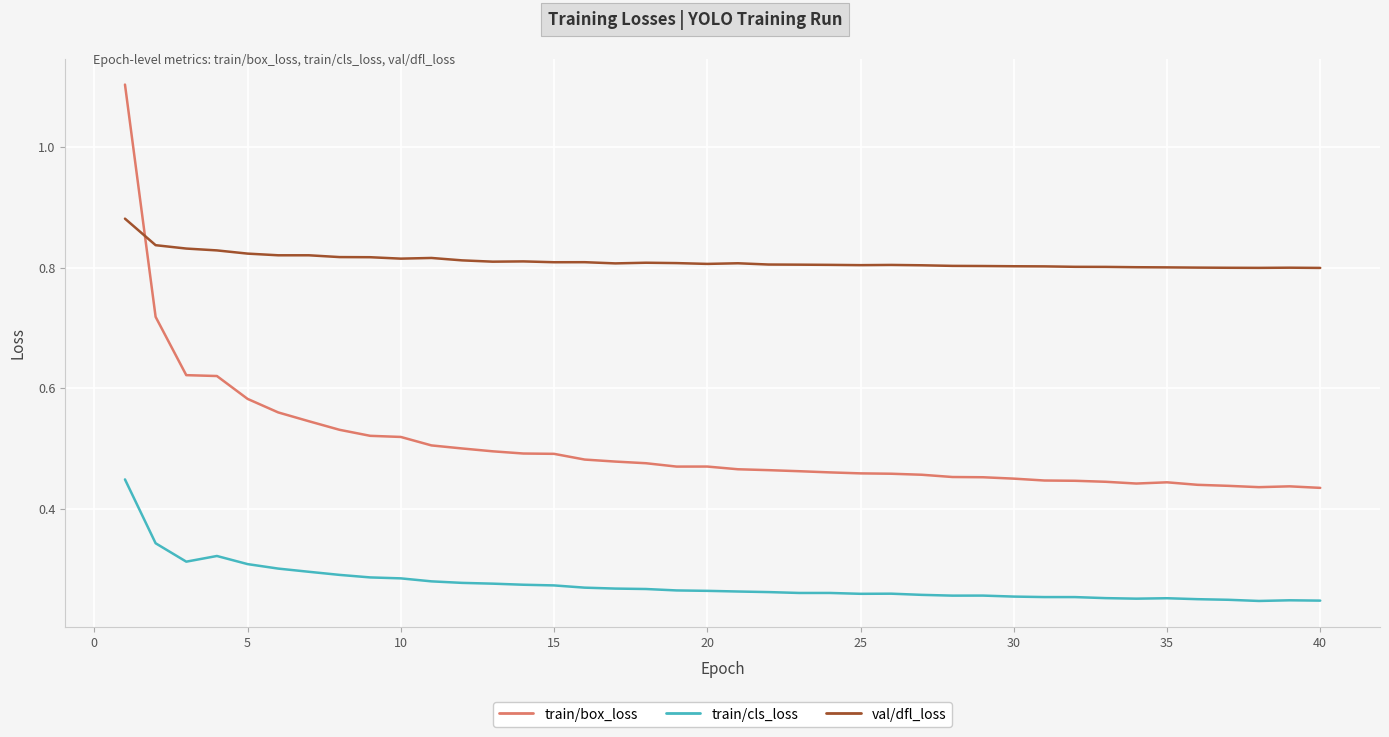

Rank the series by their average value, from highest to lowest.

val/dfl_loss, train/box_loss, train/cls_loss